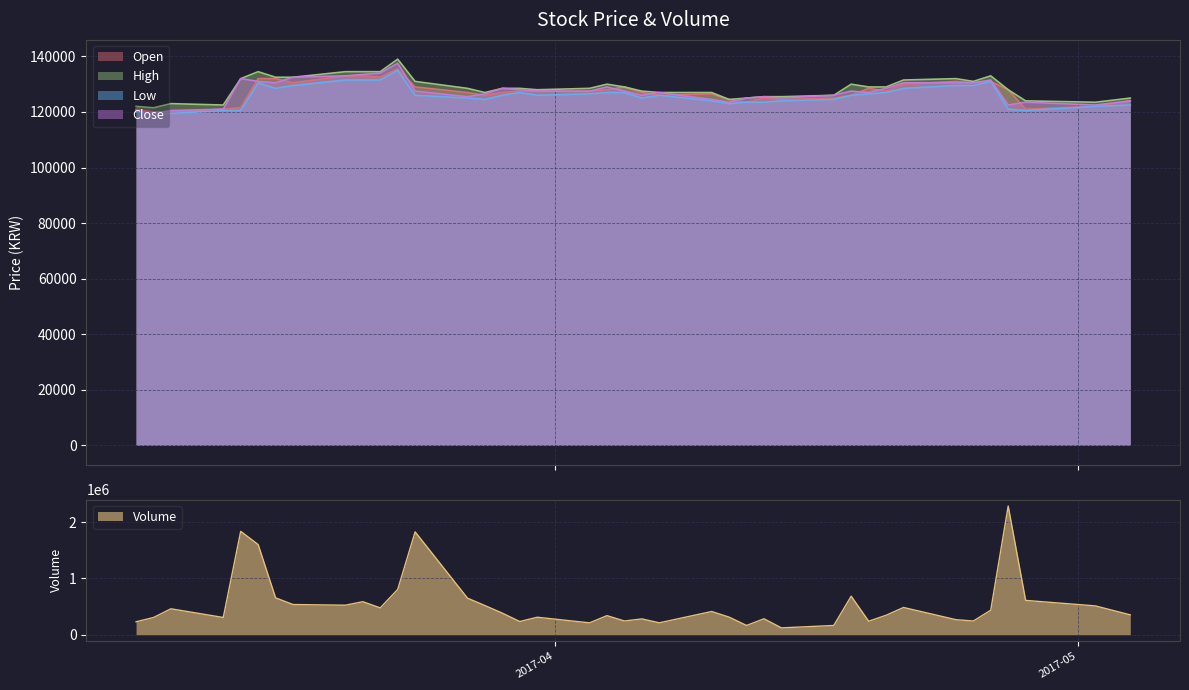

Which series has the widest spread of values?

Volume